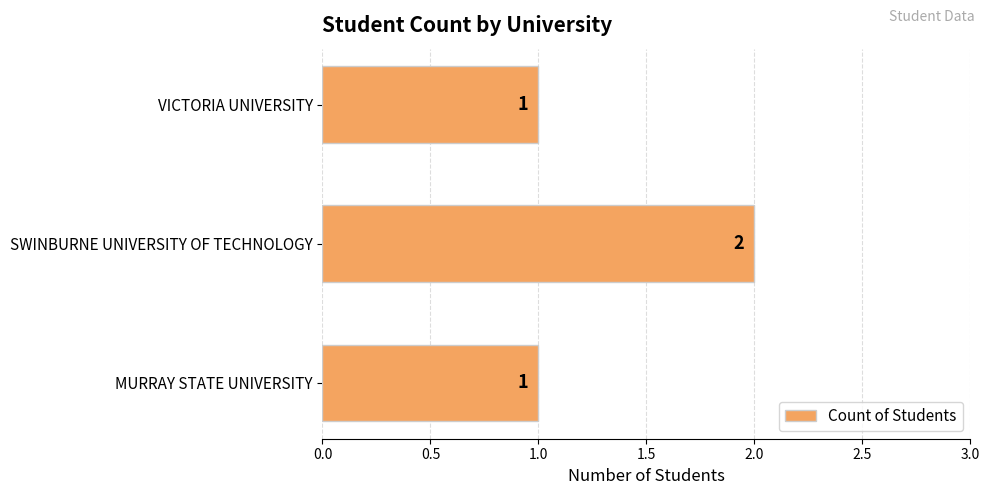

What is the sum of all values?

4